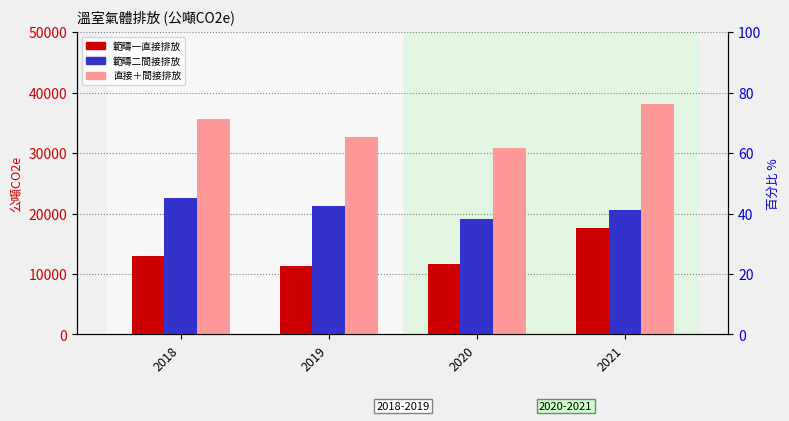

What is the maximum value shown in the chart?

38107